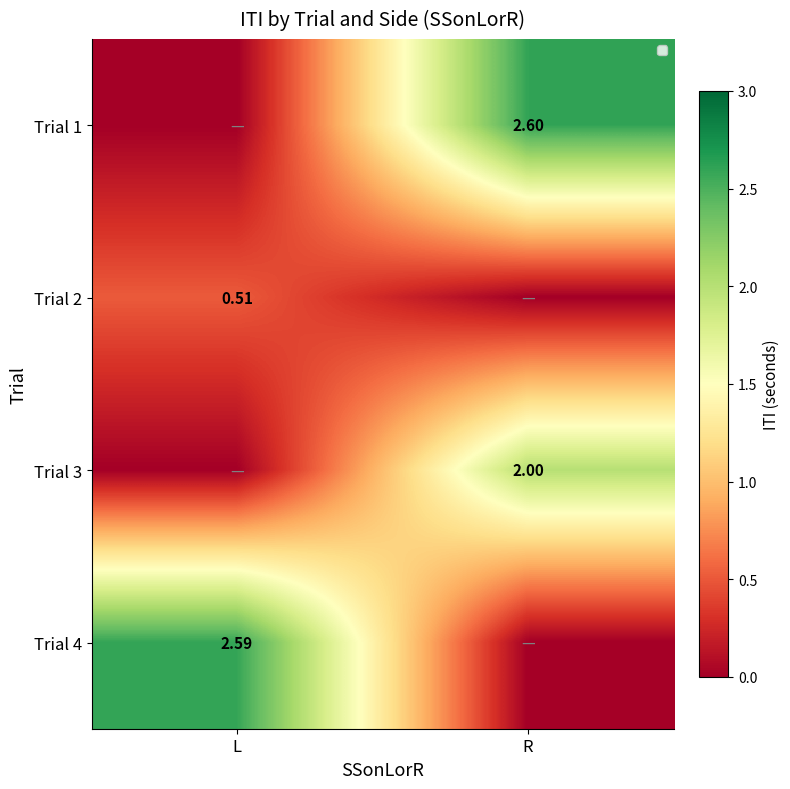

At how many categories does at least one series exceed 0?

2